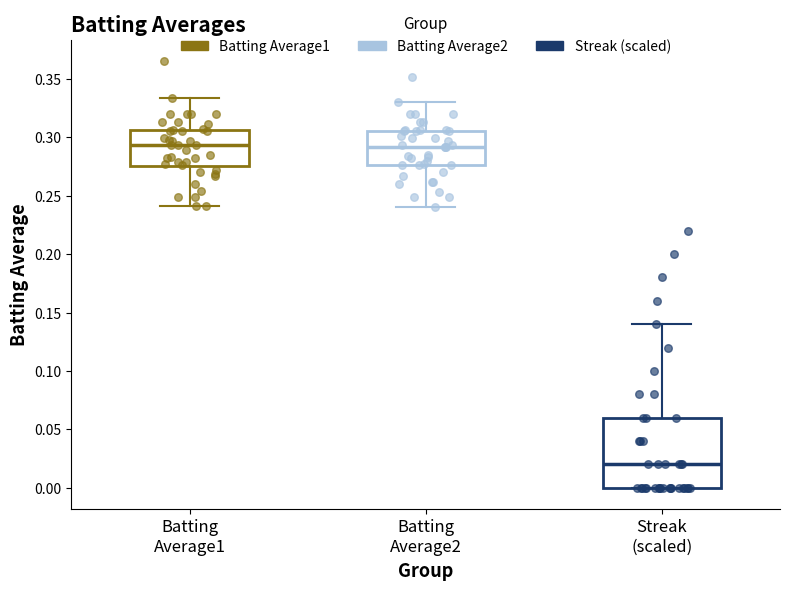

Comparing the boxes themselves (not the whiskers), which one is the tallest?

Streak (scaled)